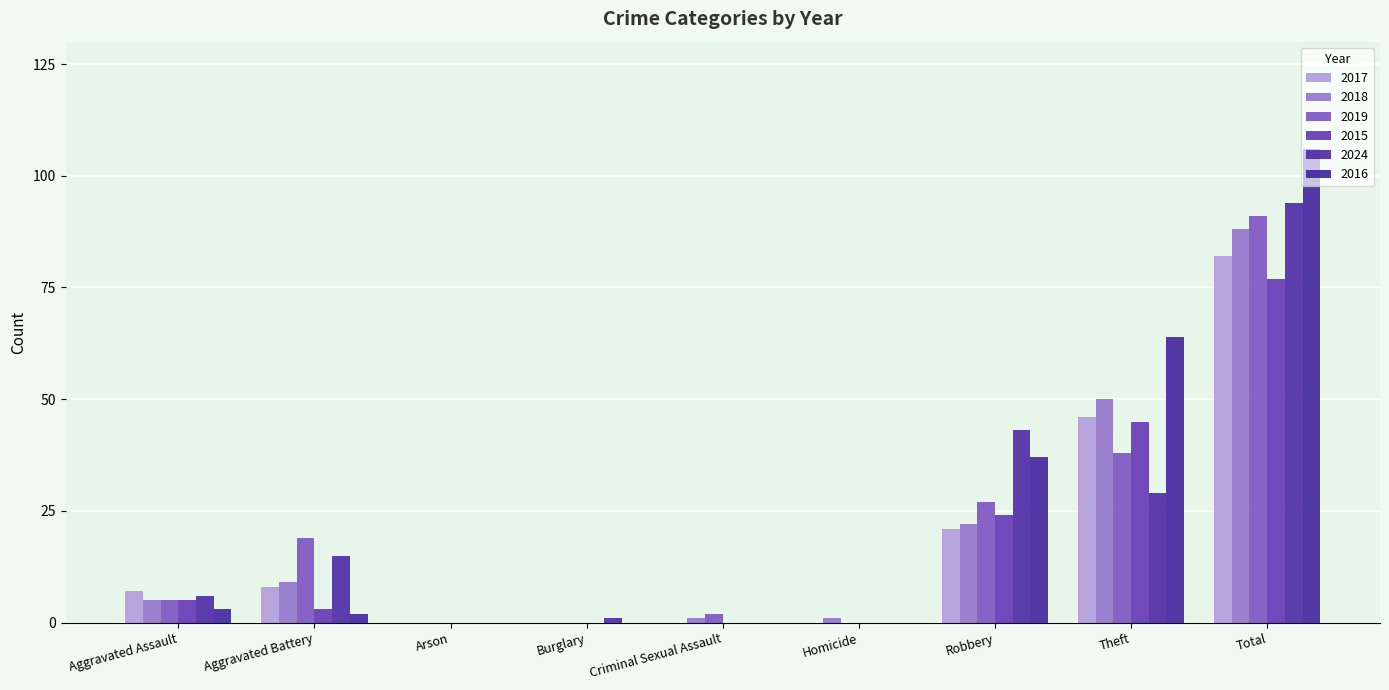

Rank the categories by 2016 value from lowest to highest.

Arson, Burglary, Criminal Sexual Assault, Homicide, Aggravated Battery, Aggravated Assault, Robbery, Theft, Total